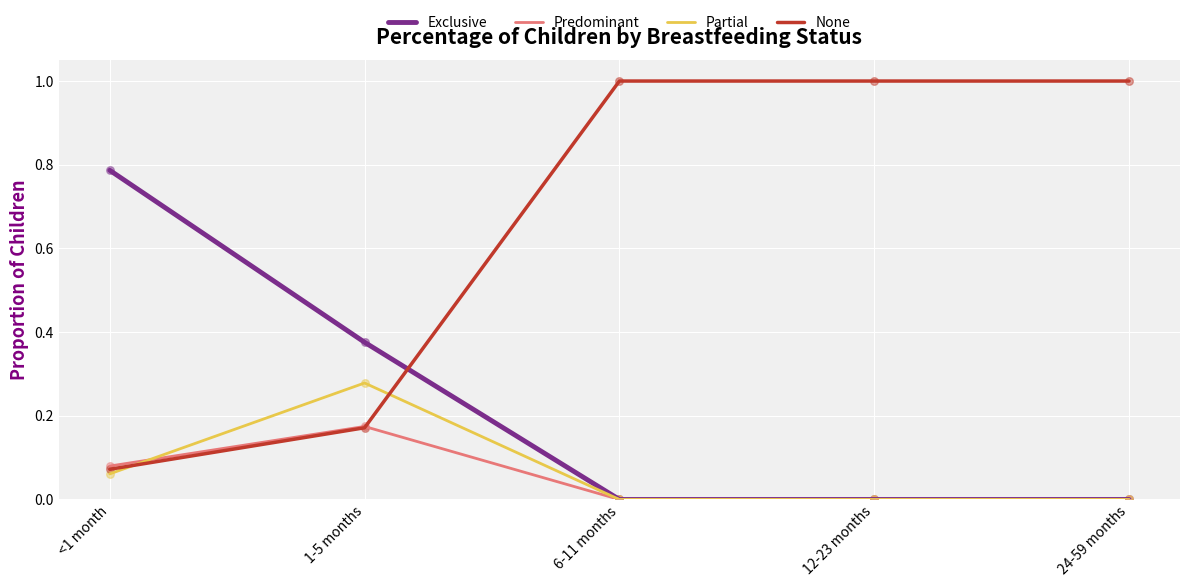

Which series has the largest total across all categories?

None